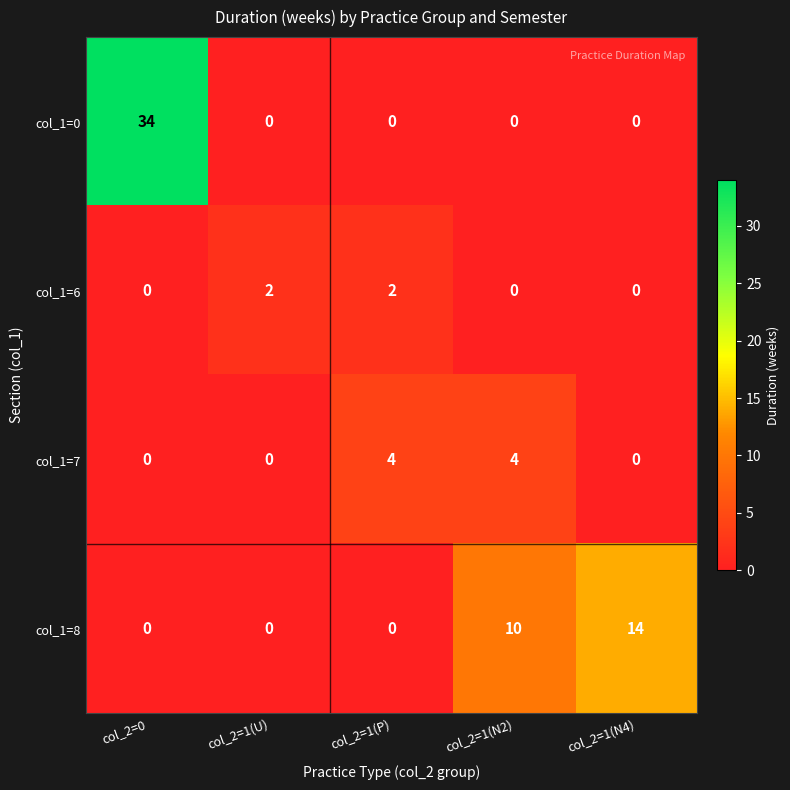

Where is col_1=8 nearest to the value 7?

col_2=1(N2)